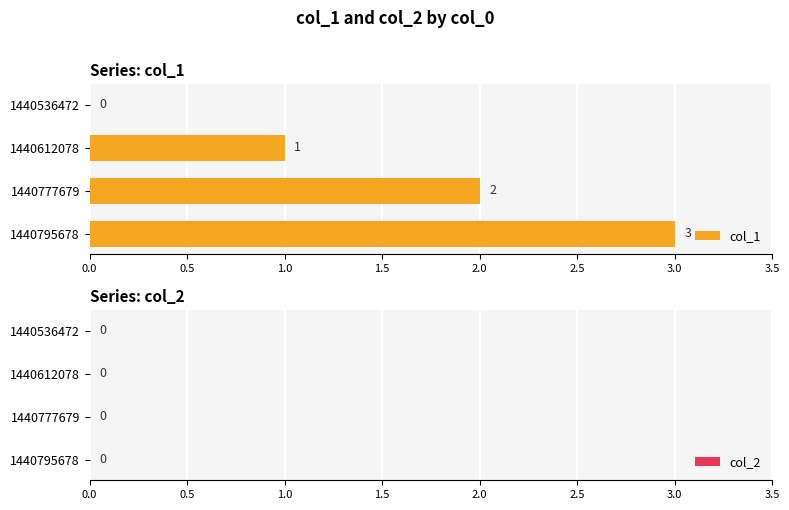

Between 1440777679 and 1440795678, which is larger?

1440795678